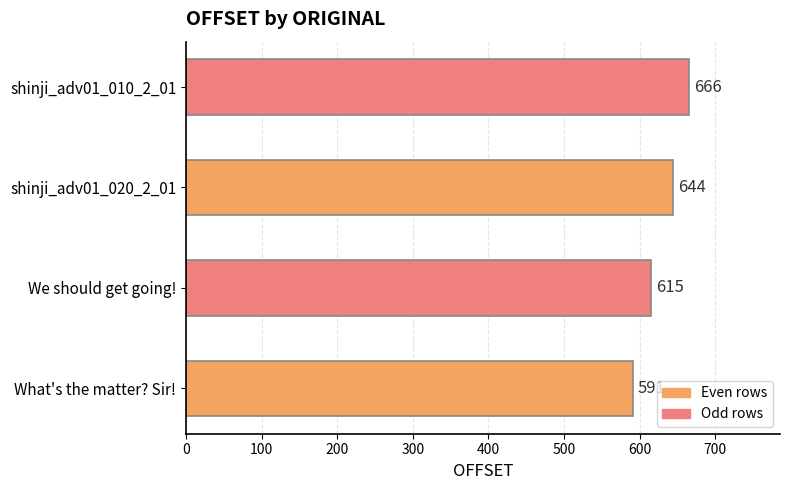

How many series are shown in this chart?

1